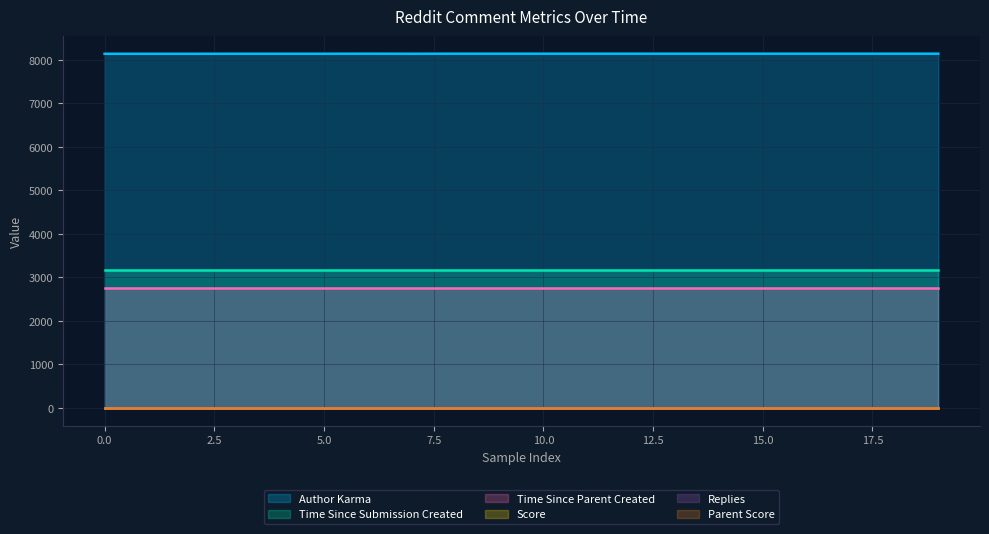

What is the value of the Parent Score point at the 14th from the left?

1